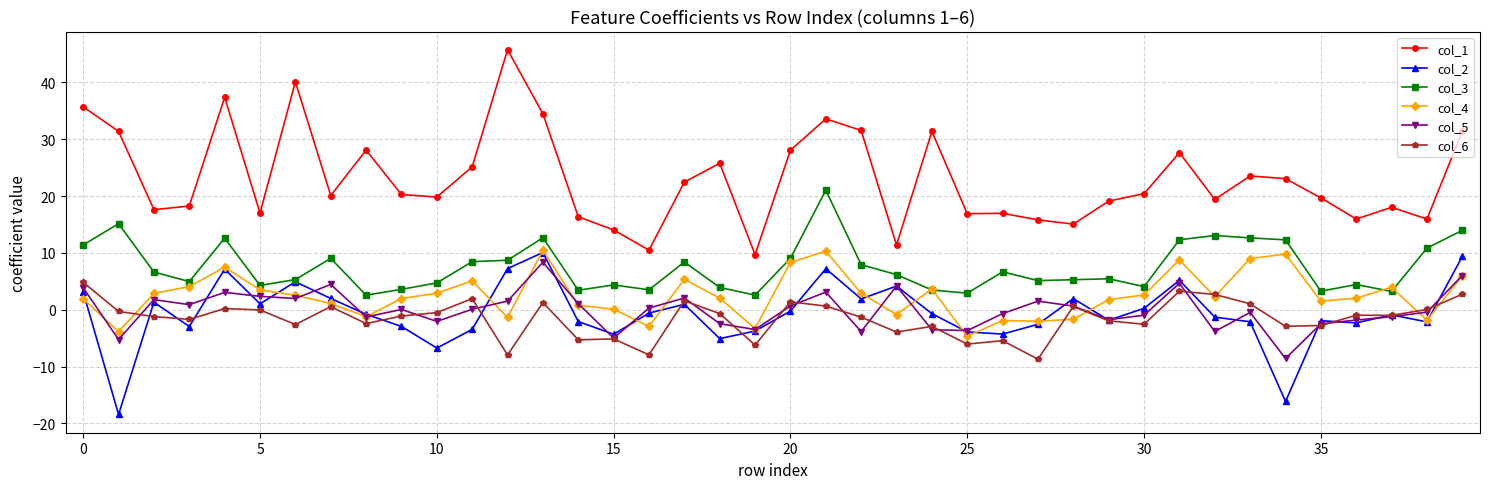

What is the smallest value displayed?

-18.4